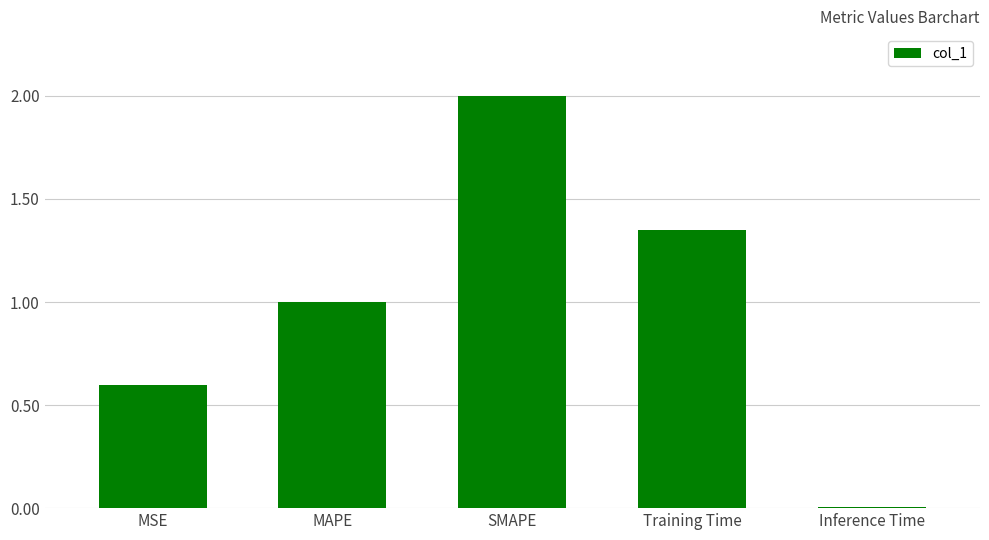

What is the sum of the values at Inference Time and SMAPE?

2.0